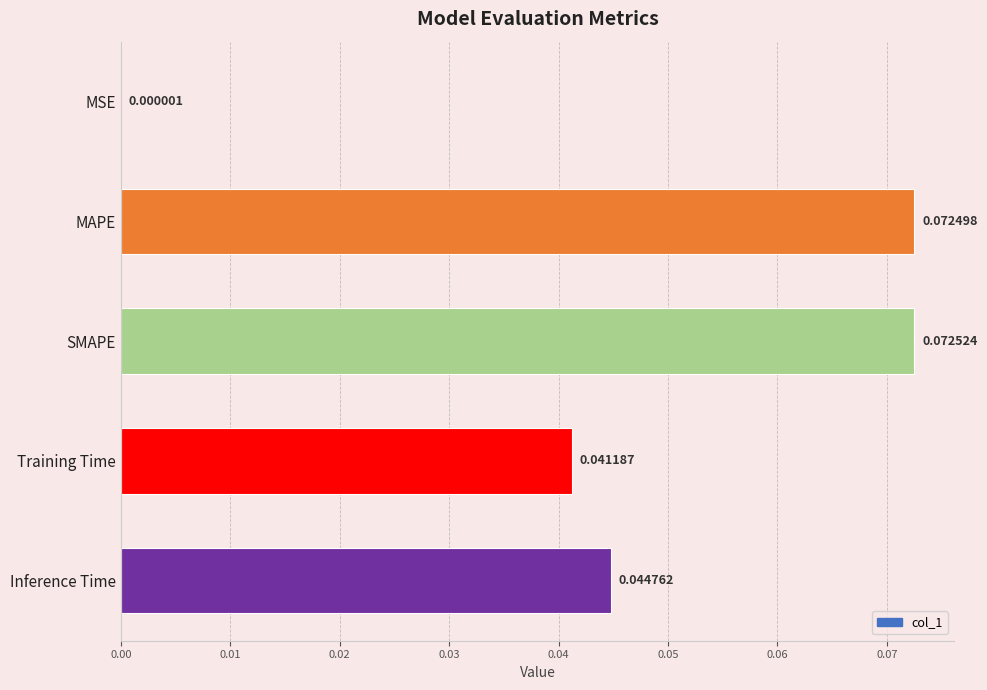

Between MAPE and SMAPE, which is larger?

SMAPE